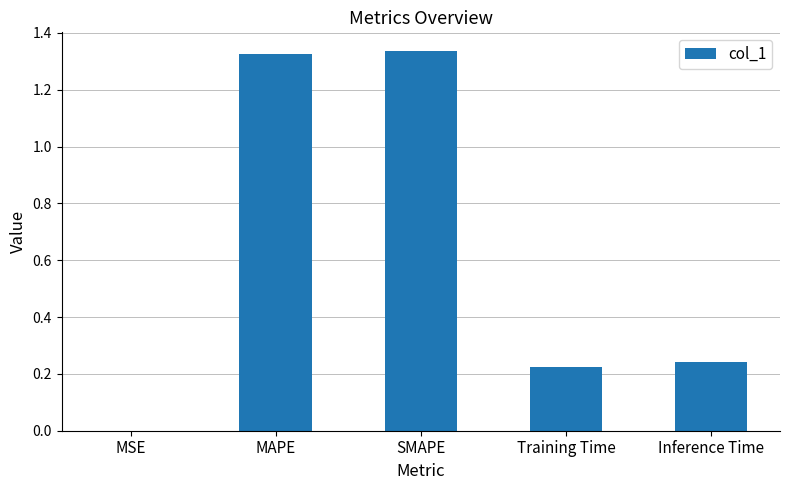

What is the average value?

0.6